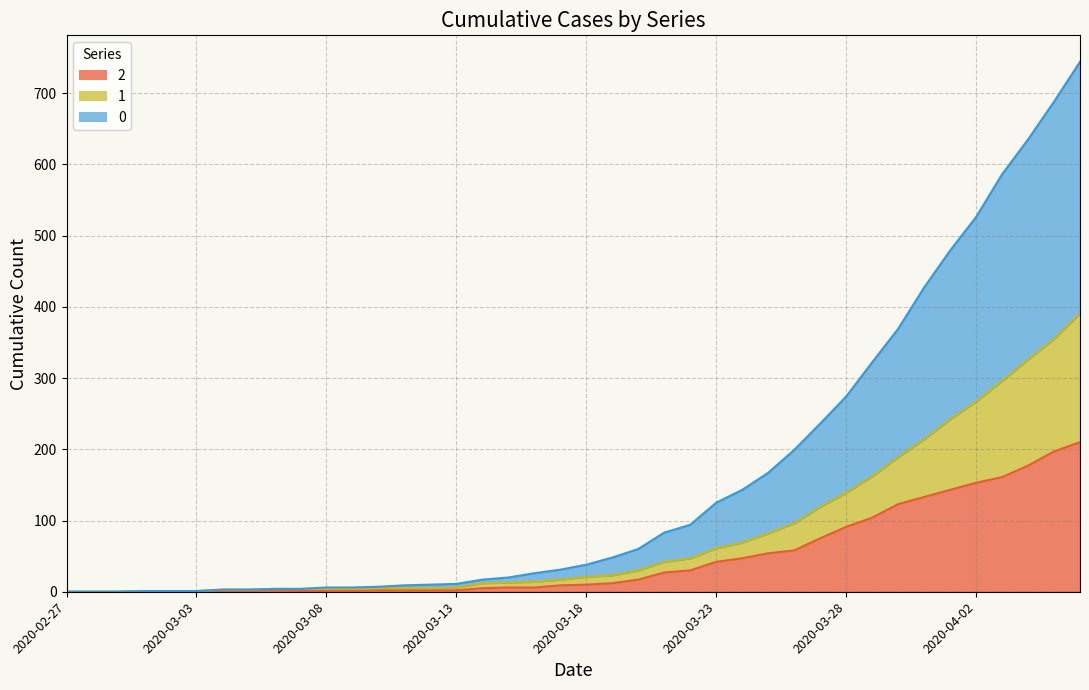

The value of 0 at 2020-03-19 is 48. True or false?

True